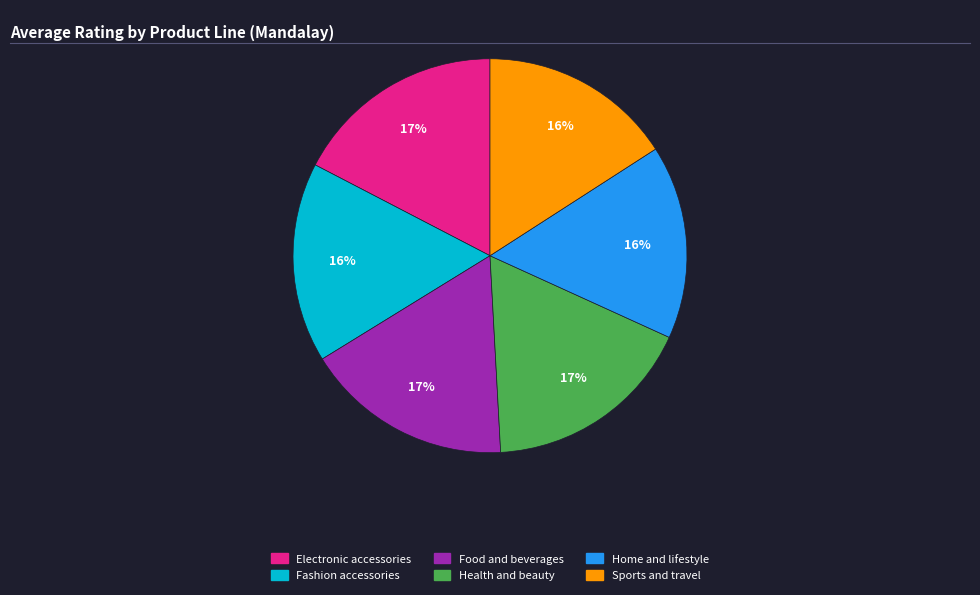

The Sports and travel slice represents 16% of the pie. True or false?

True